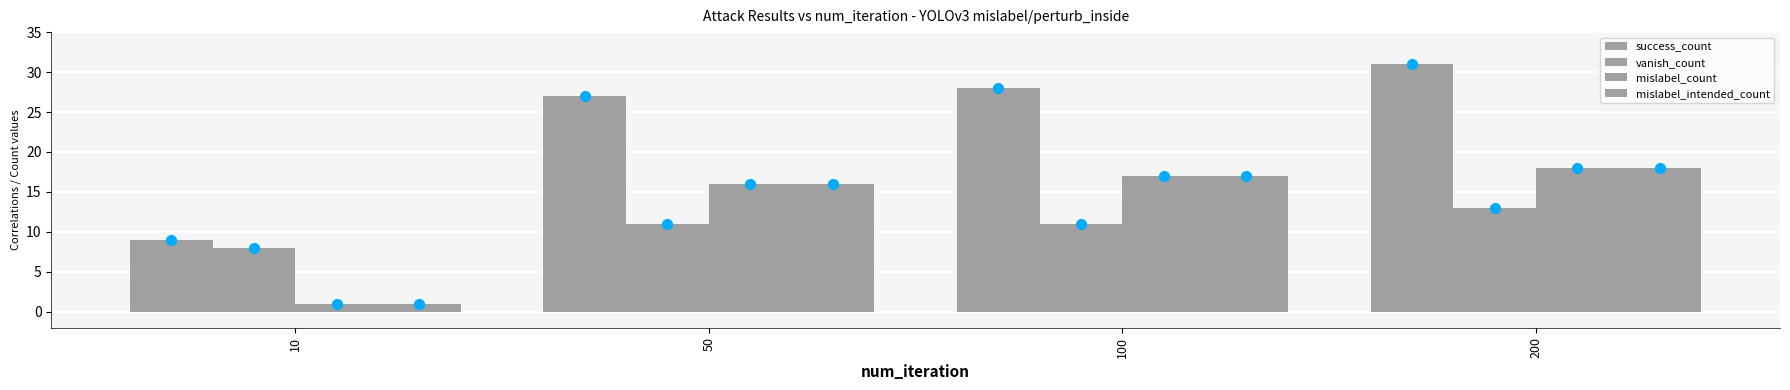

What value does the success_count series have at 50, to the nearest 5?

25